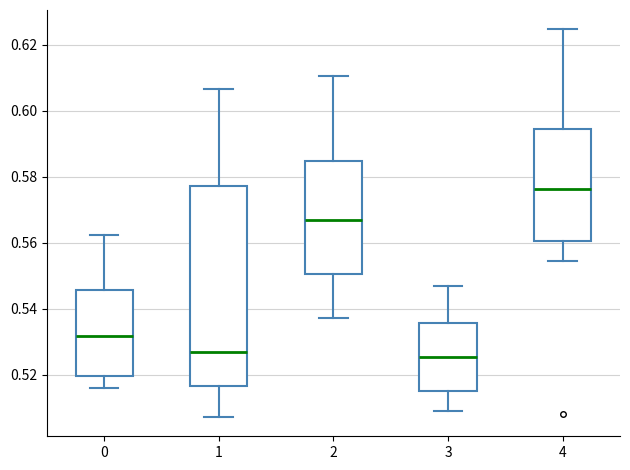

Where does the median line of the box at x = 2 sit on the y-axis? The values are not printed on the chart, so give them approximately, as read against the axis.

0.566